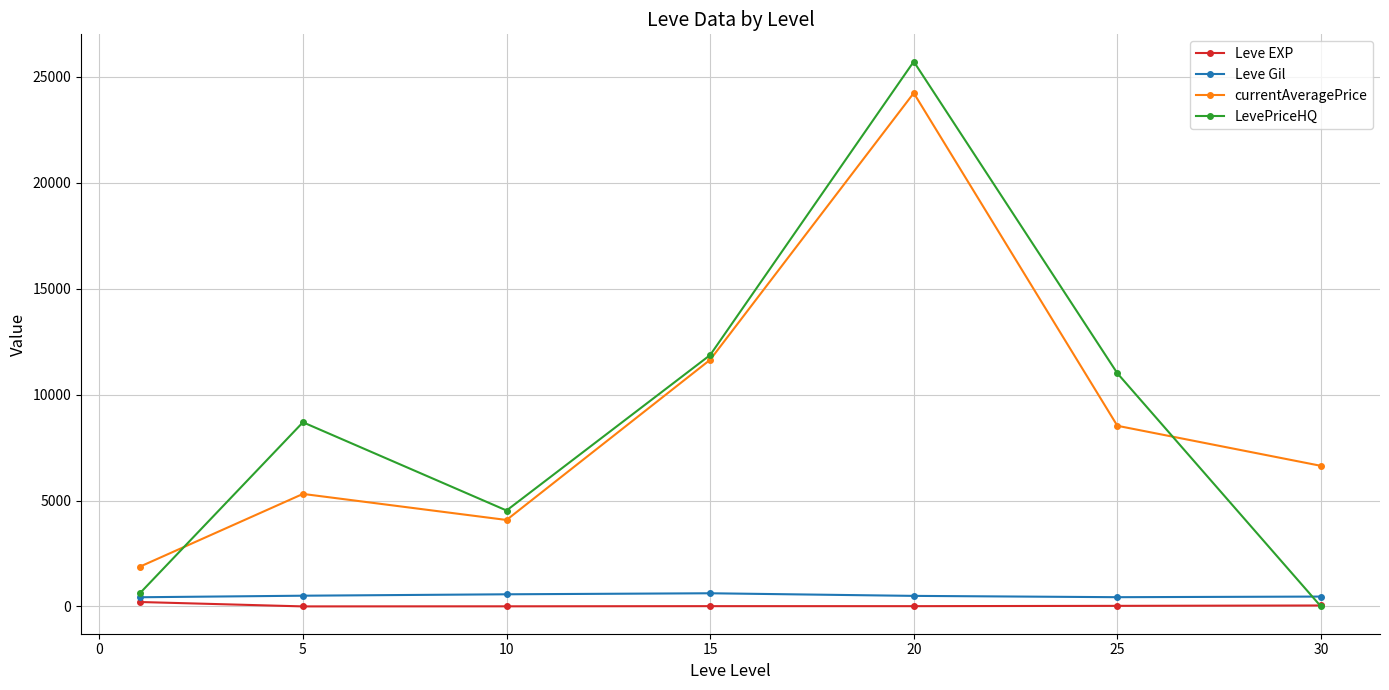

In LevePriceHQ, how many points are lower than both neighbors (excluding endpoints)?

1